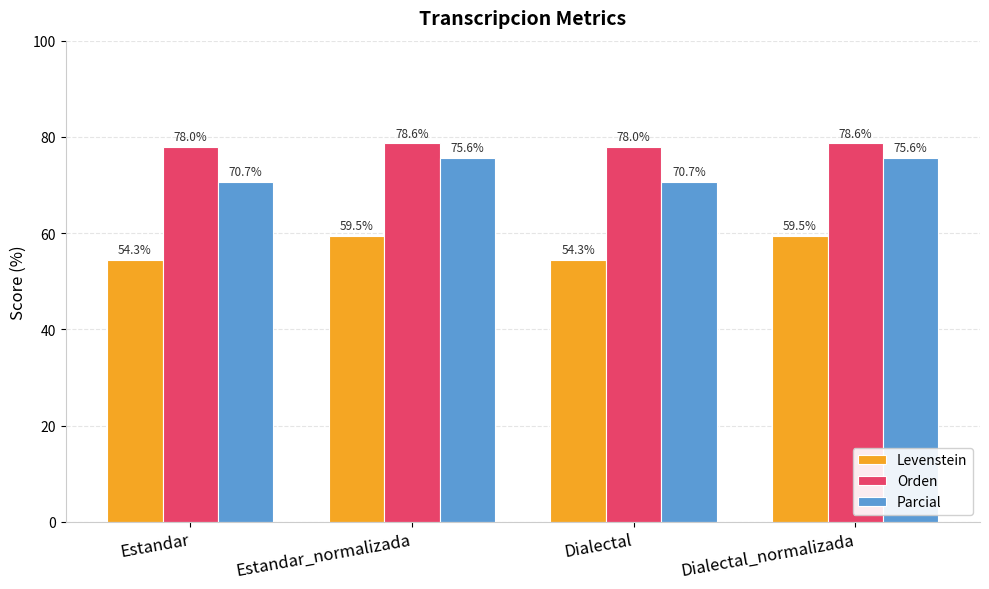

What is the total value across all series at Estandar_normalizada?

213.7